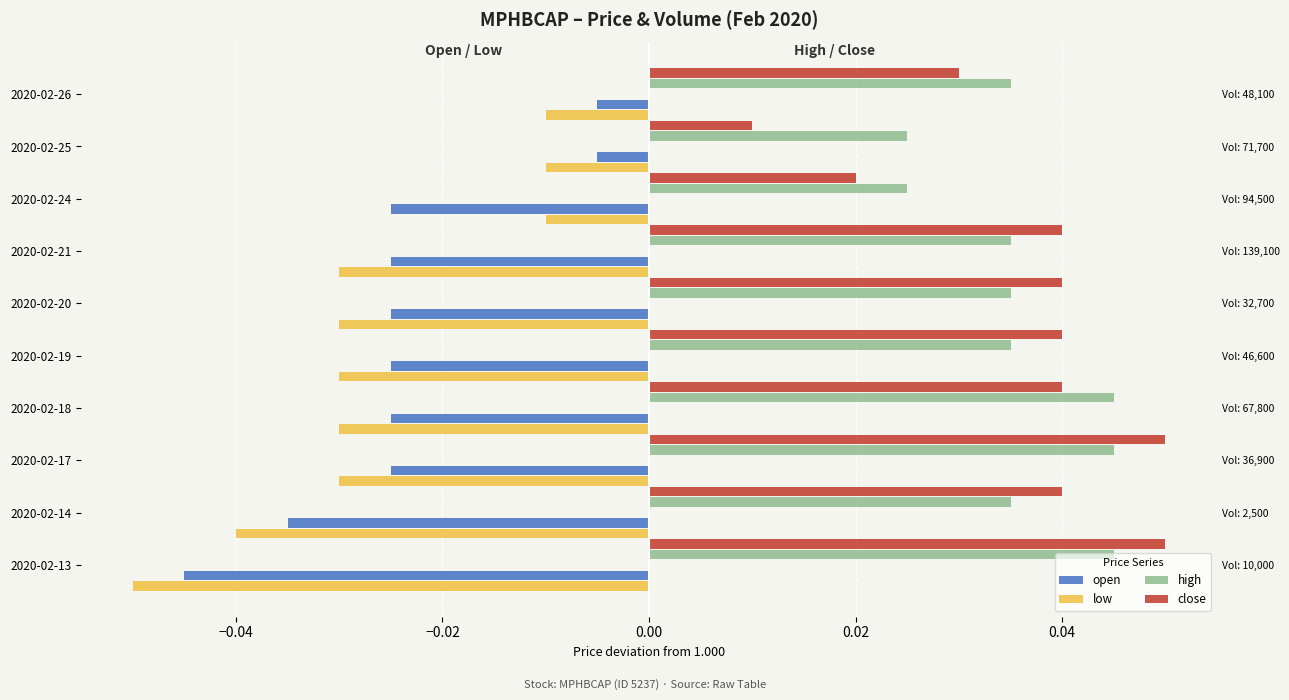

At how many categories does at least one series exceed 0?

10